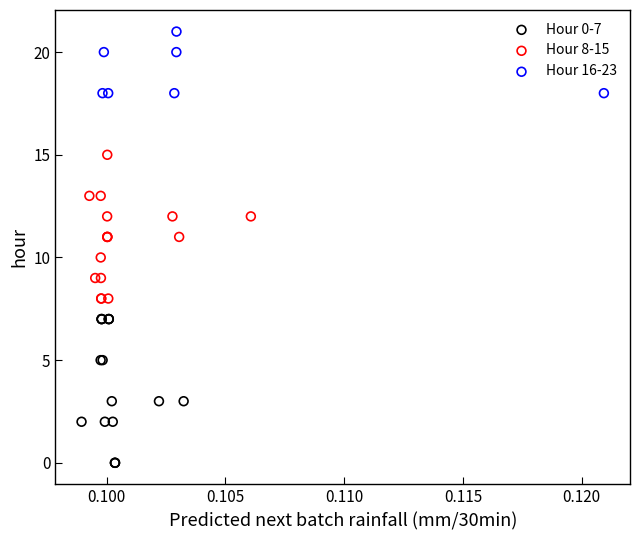

Which series reaches the maximum Y coordinate?

Hour 16-23